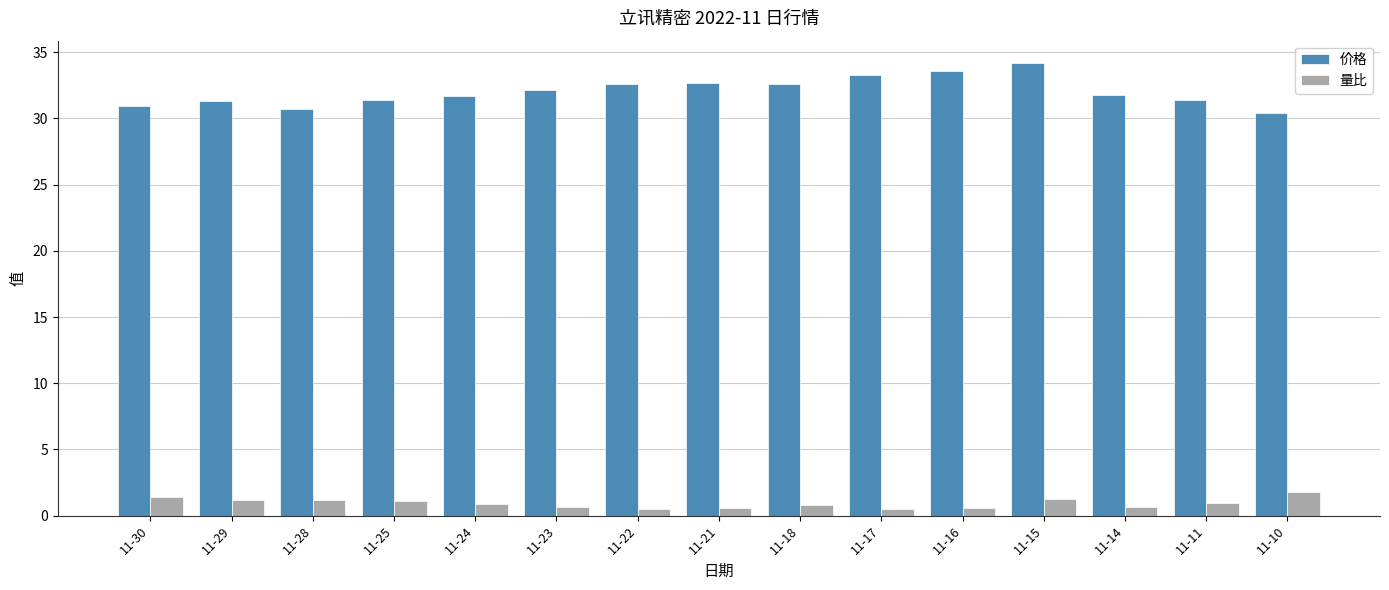

At which category is the sum across all series the highest?

11-15